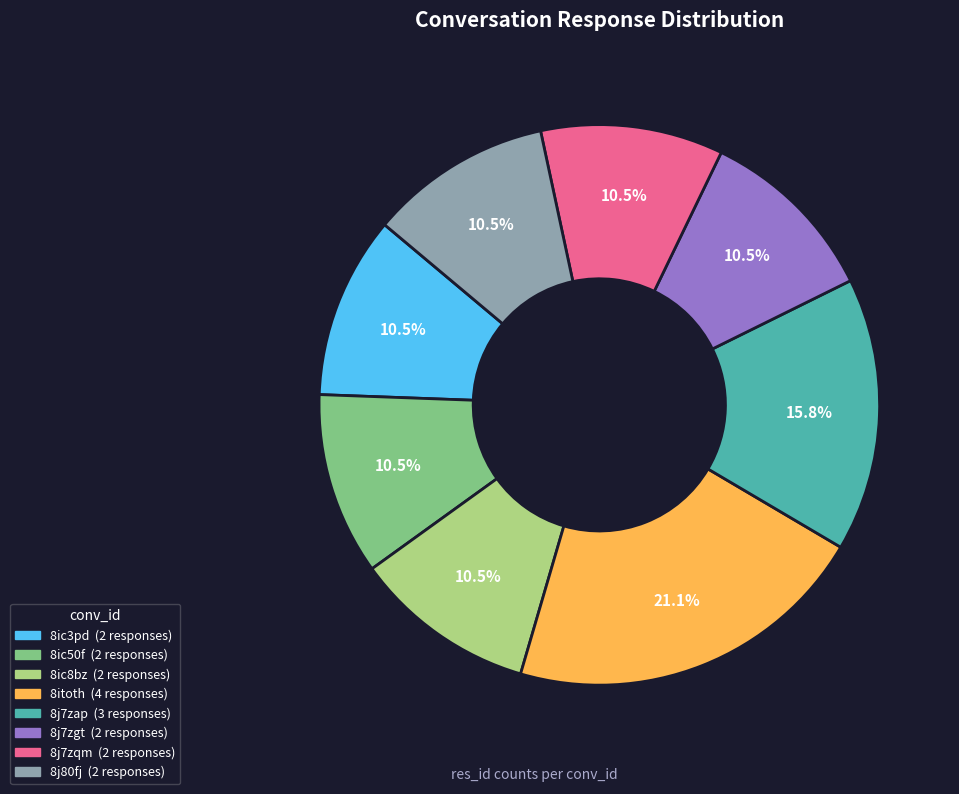

Is there a majority slice in this chart?

No